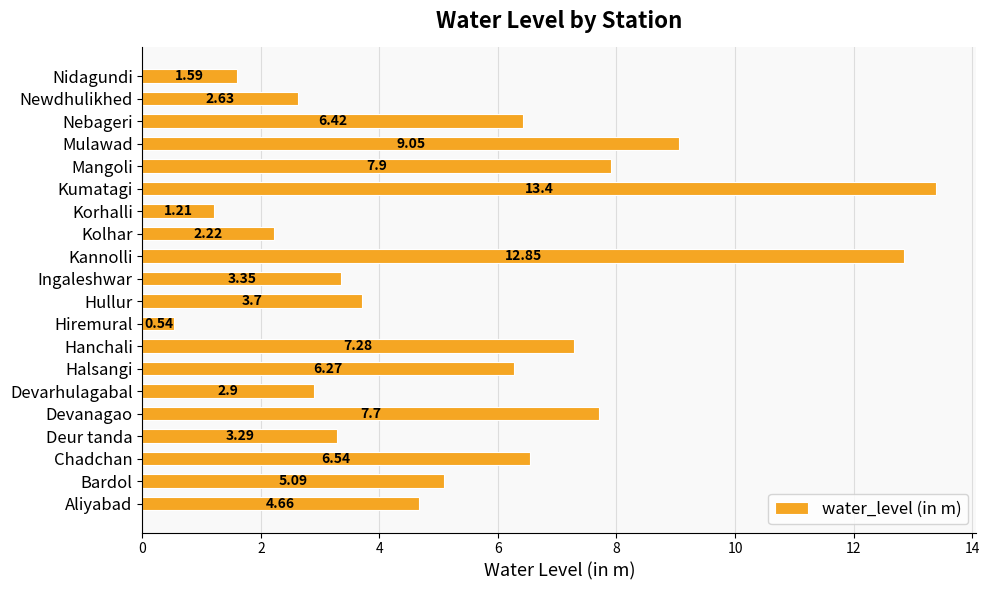

How many bars are there in total?

20